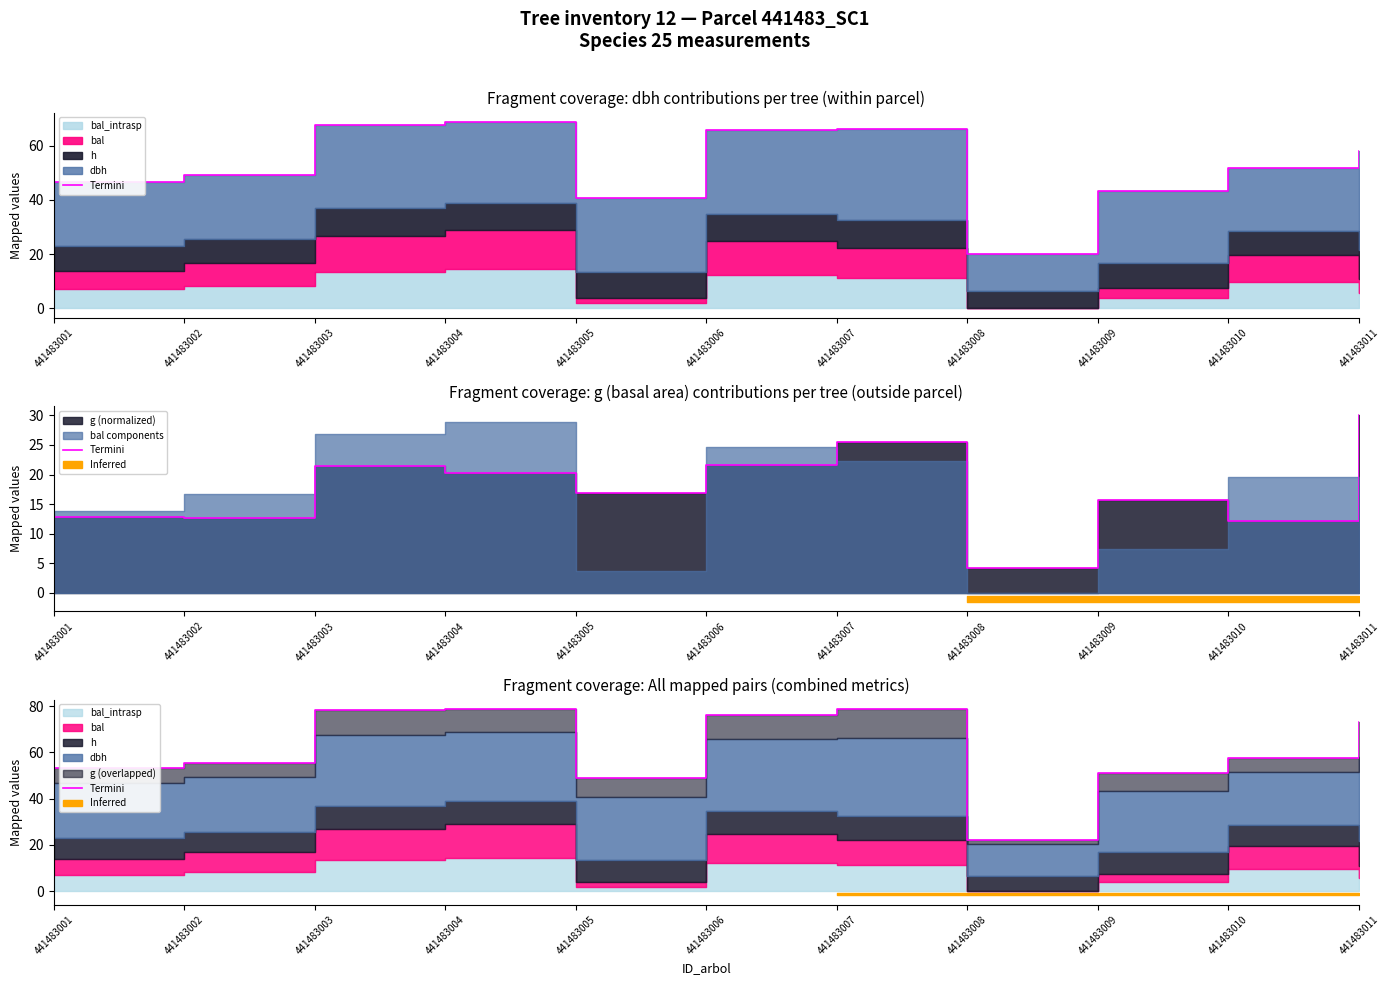

The chart shows a value of 6.0 at 441483008. True or false?

False